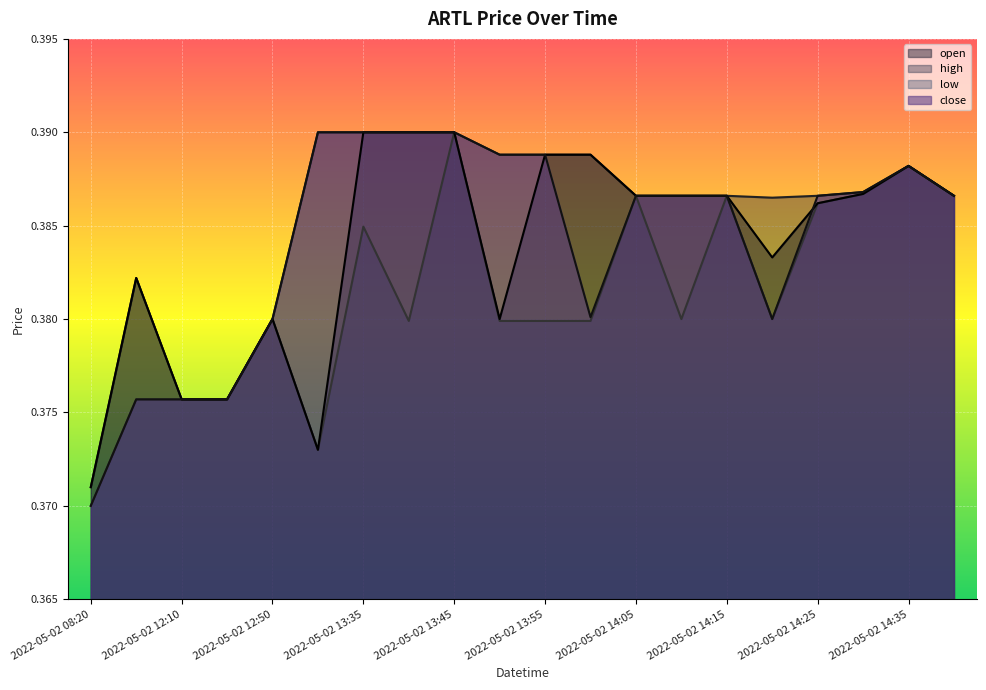

List the labels in order of low value, largest first.

2022-05-02 13:45, 2022-05-02 14:35, 2022-05-02 14:30, 2022-05-02 14:05, 2022-05-02 14:15, 2022-05-02 14:40, 2022-05-02 14:25, 2022-05-02 13:35, 2022-05-02 14:10, 2022-05-02 14:20, 2022-05-02 12:50, 2022-05-02 14:00, 2022-05-02 13:40, 2022-05-02 13:50, 2022-05-02 13:55, 2022-05-02 12:05, 2022-05-02 12:10, 2022-05-02 12:35, 2022-05-02 13:30, 2022-05-02 08:20